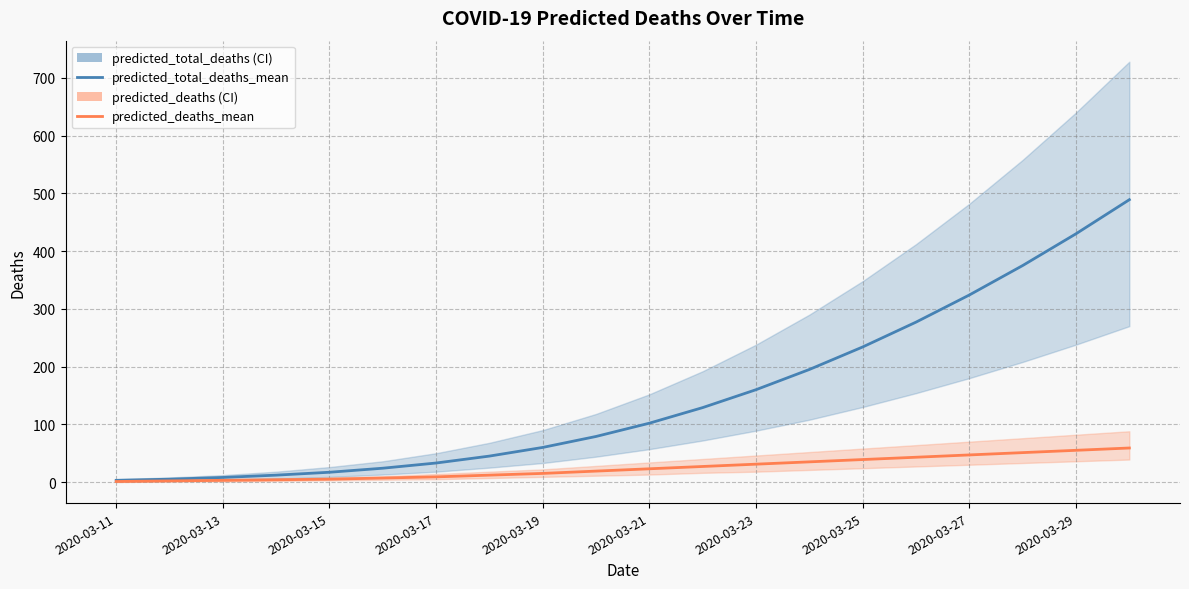

What is the greatest value displayed?

489